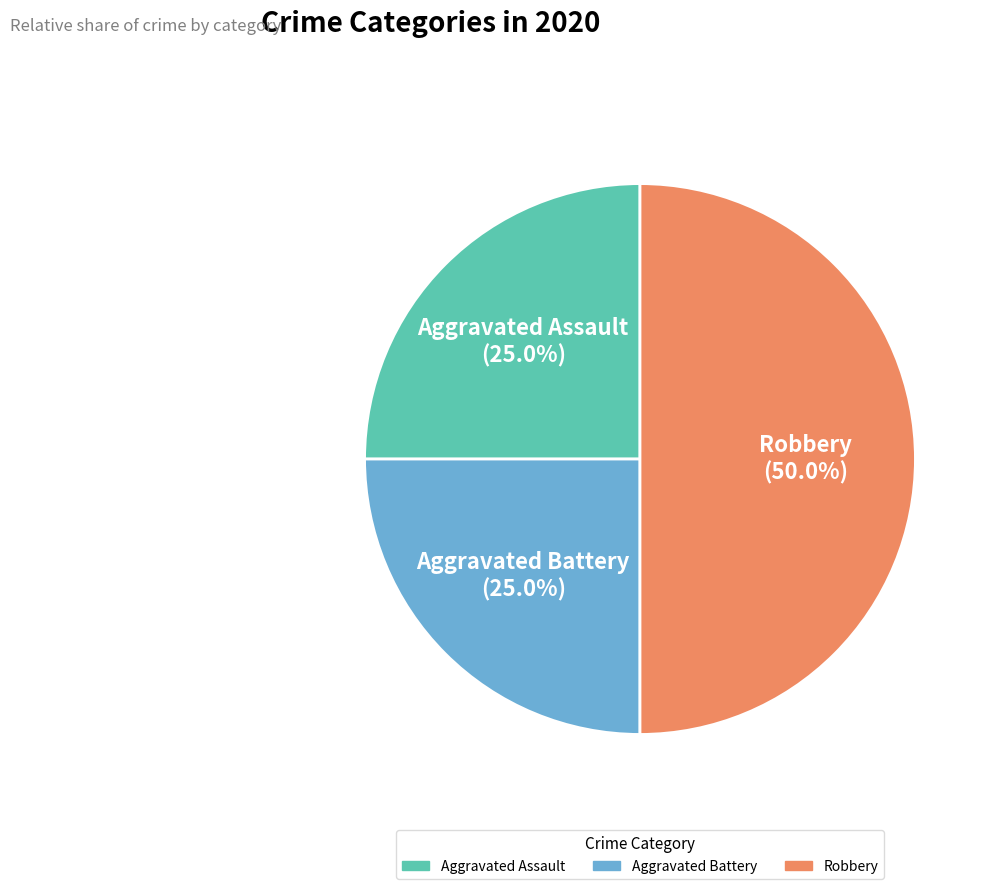

Does Aggravated Assault account for over 50% of the chart?

No